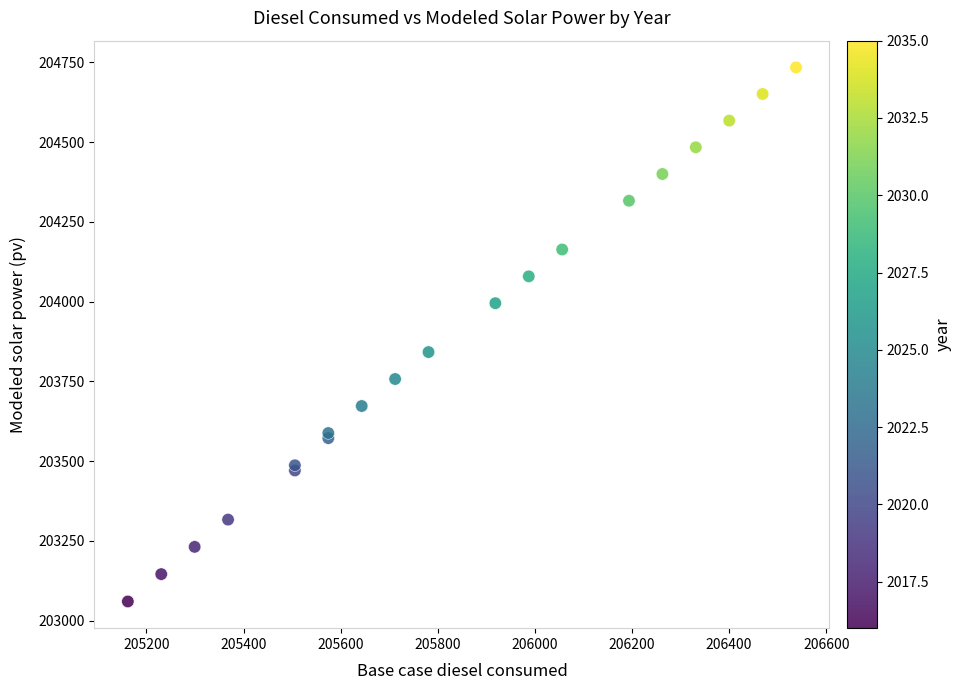

What Y value in the scatter plot is closest to 203897?

203841.8